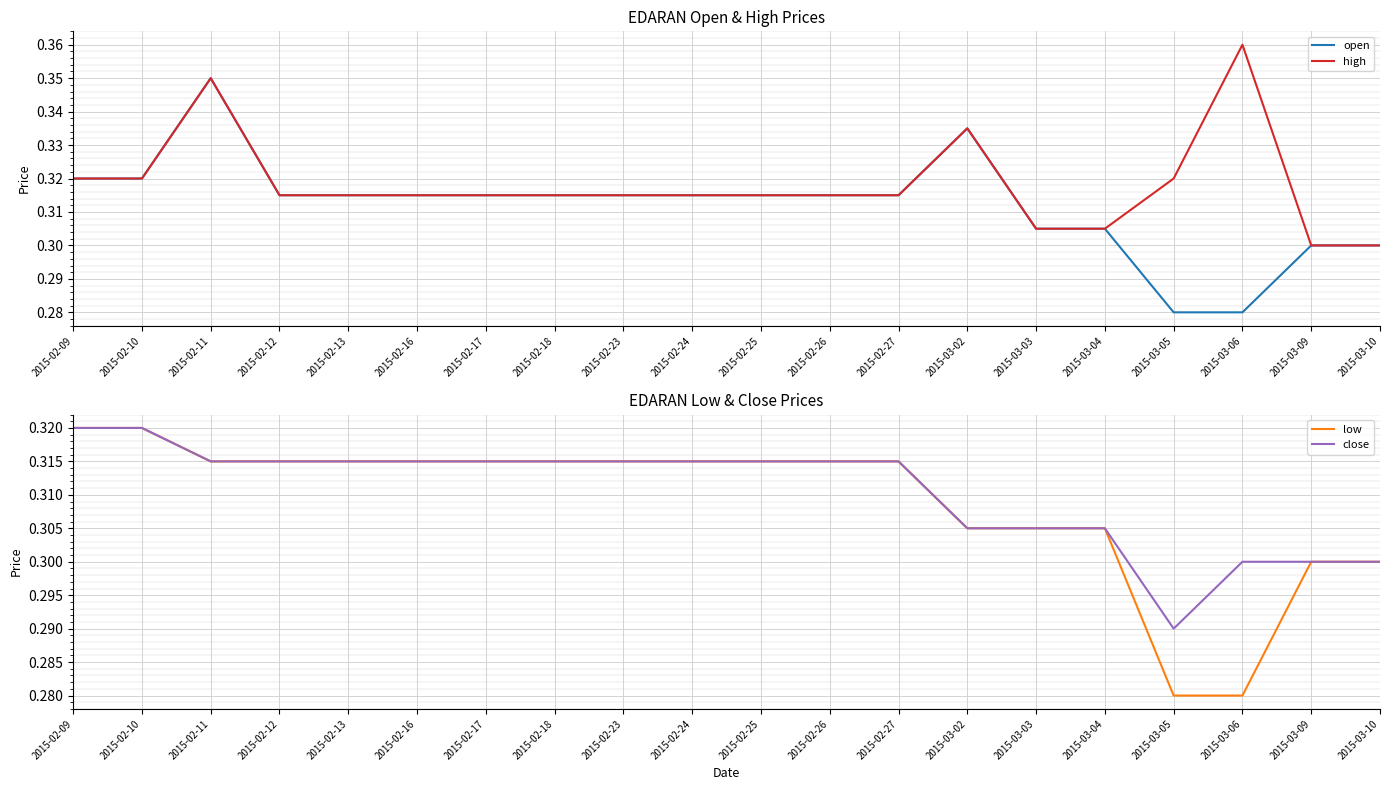

True or false: close and low intersect in this chart.

False